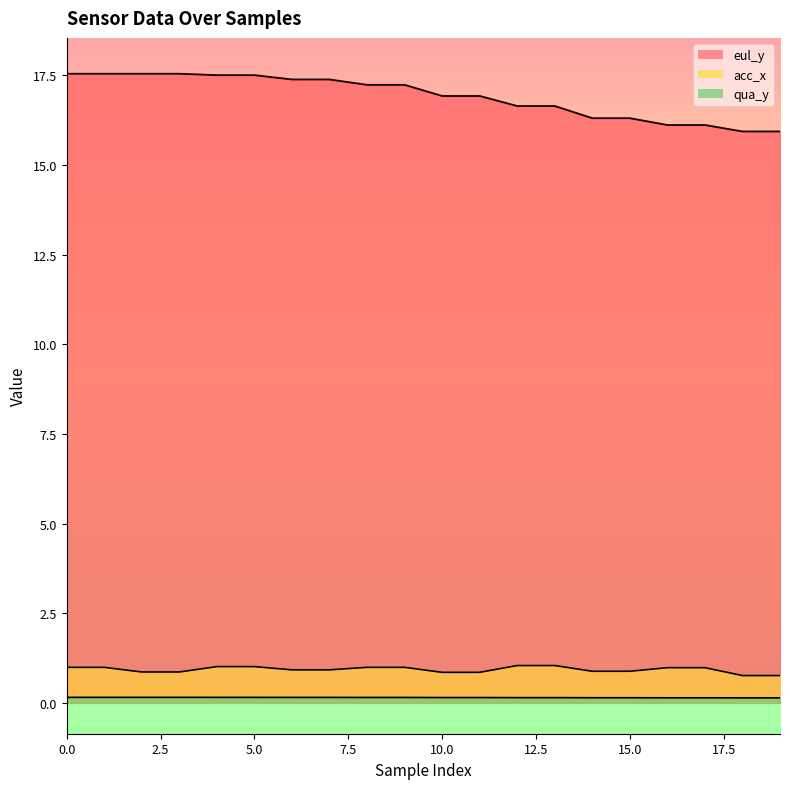

How many lines are shown in the chart?

3